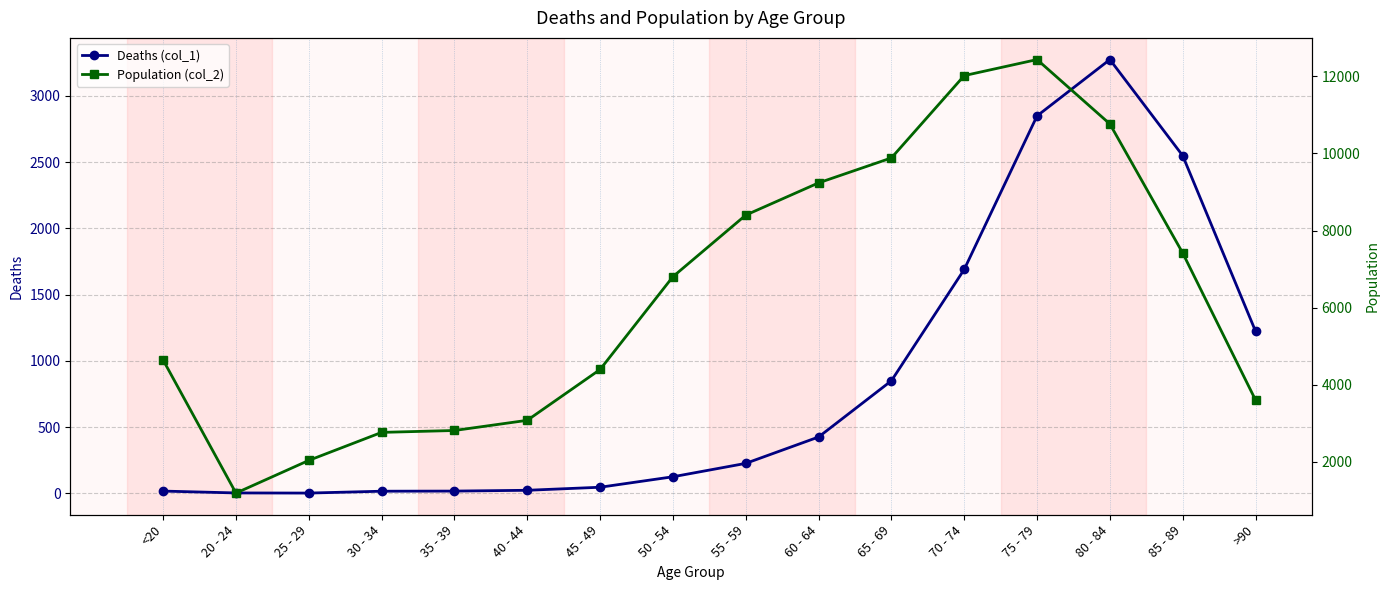

What is the difference between the highest and lowest values at 65 - 69?

9033